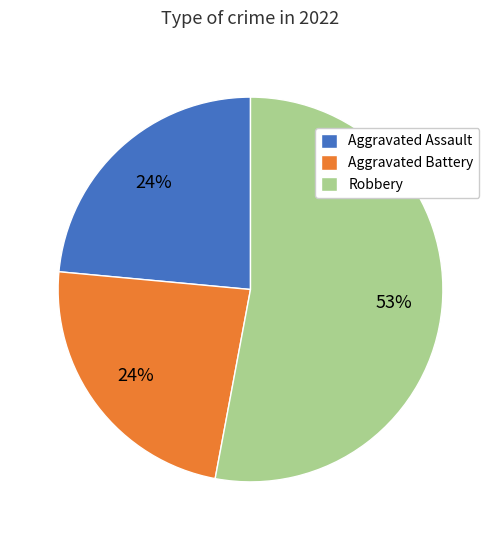

Does any single category account for the majority?

Yes